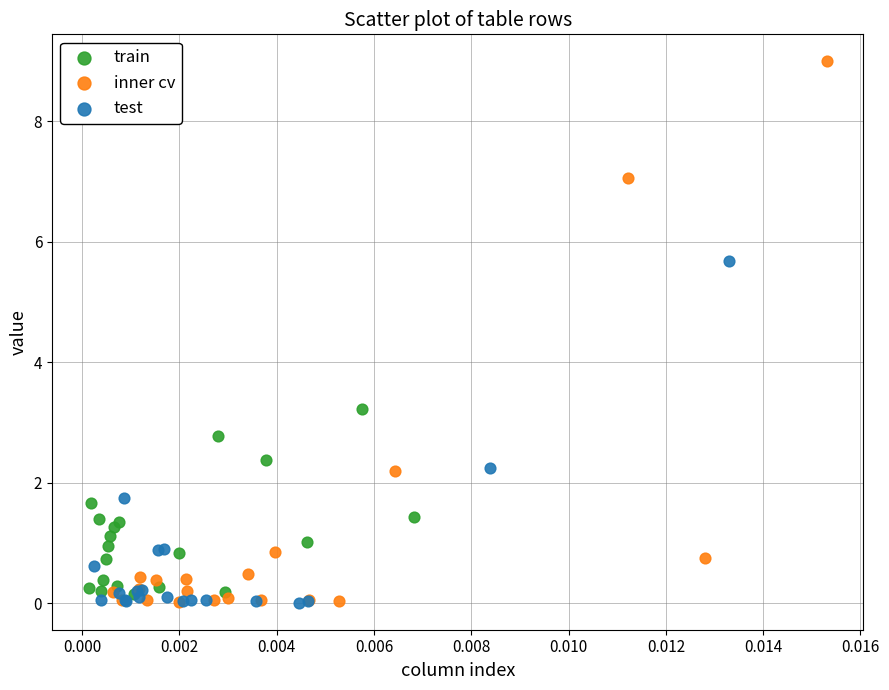

Which series contains the highest Y value?

inner cv